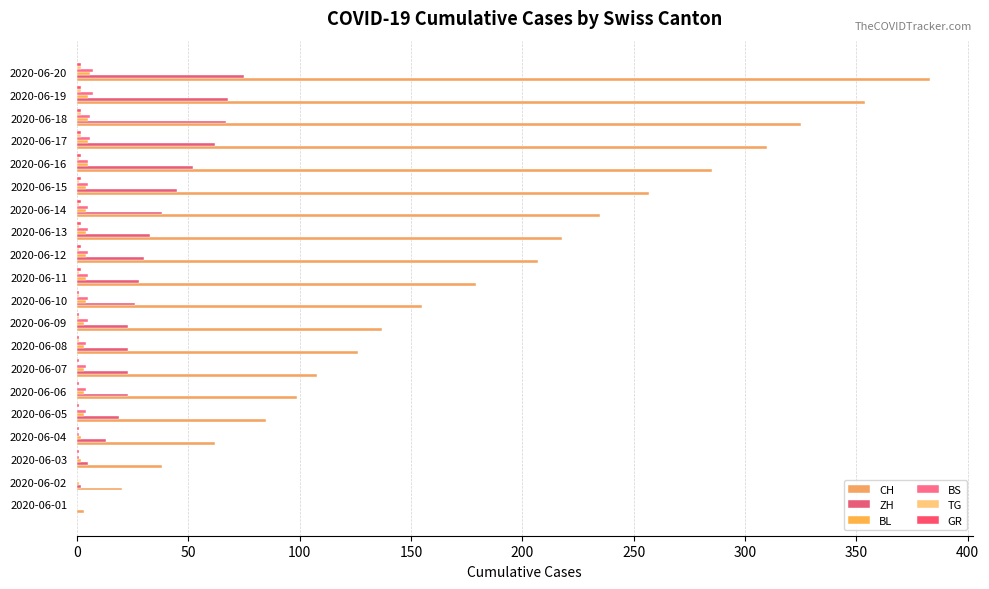

How many distinct data groups are displayed?

6